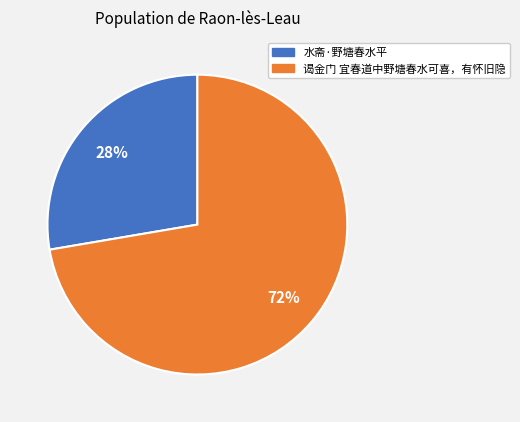

Which has a higher value, 水斋·野塘春水平 or 谒金门 宜春道中野塘春水可喜，有怀旧隐?

谒金门 宜春道中野塘春水可喜，有怀旧隐